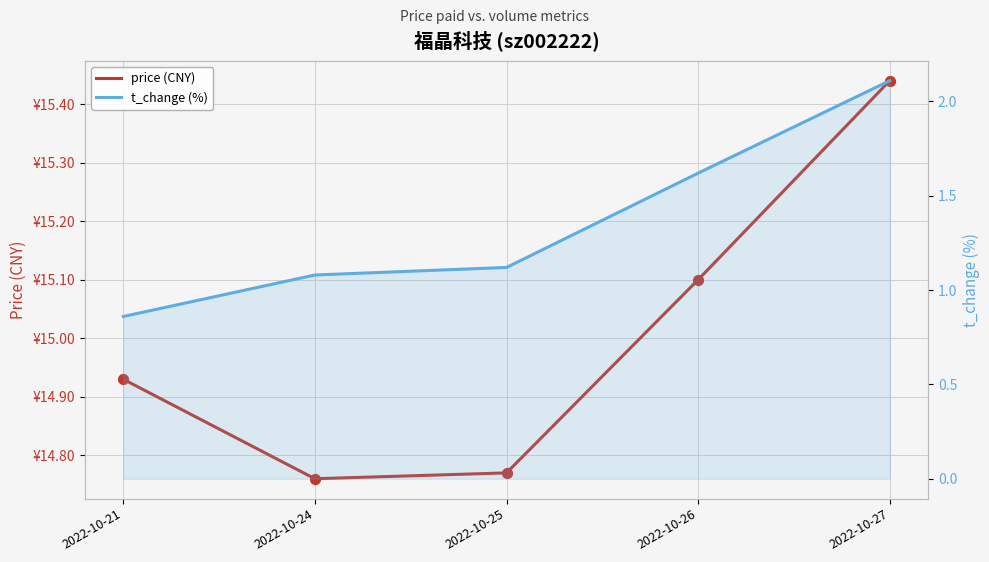

At which category is the sum across all series the highest?

2022-10-27